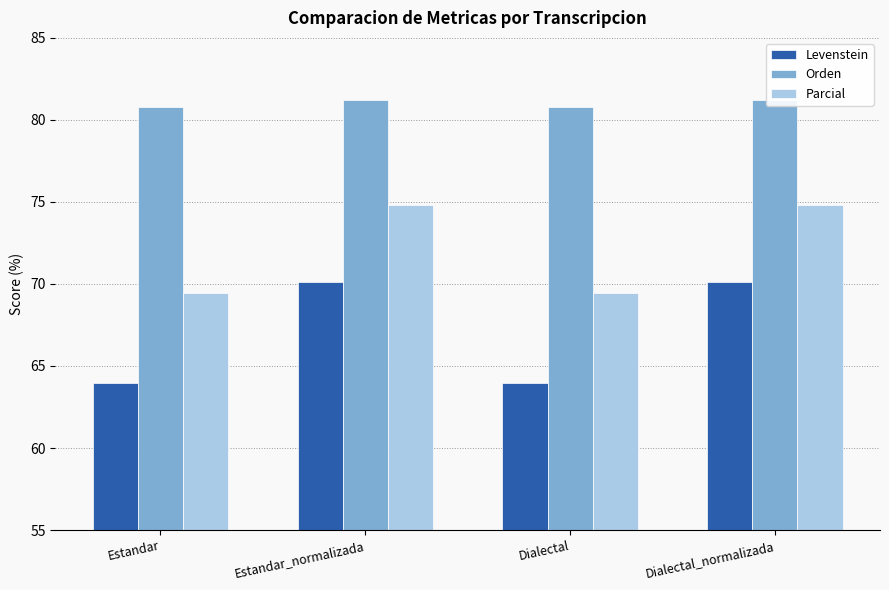

What is the difference between the maximum and second lowest values in the Levenstein series?

6.2